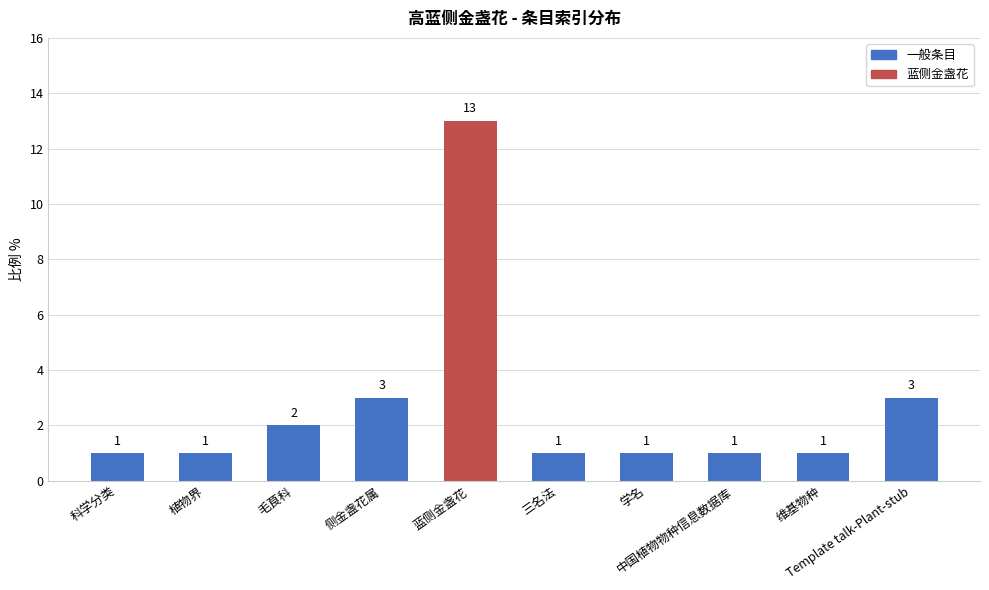

What is the value of the 4th bar from the left?

3